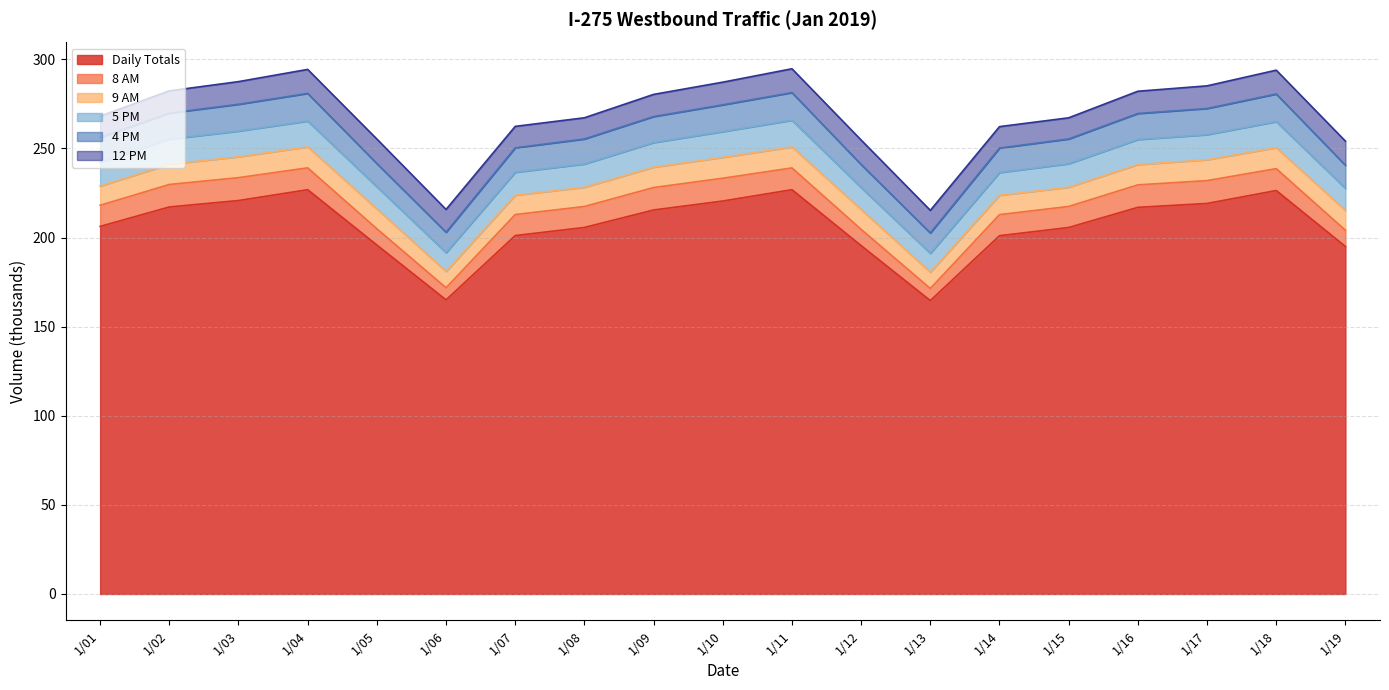

At which category does the chart reach its peak across all series?

1/11